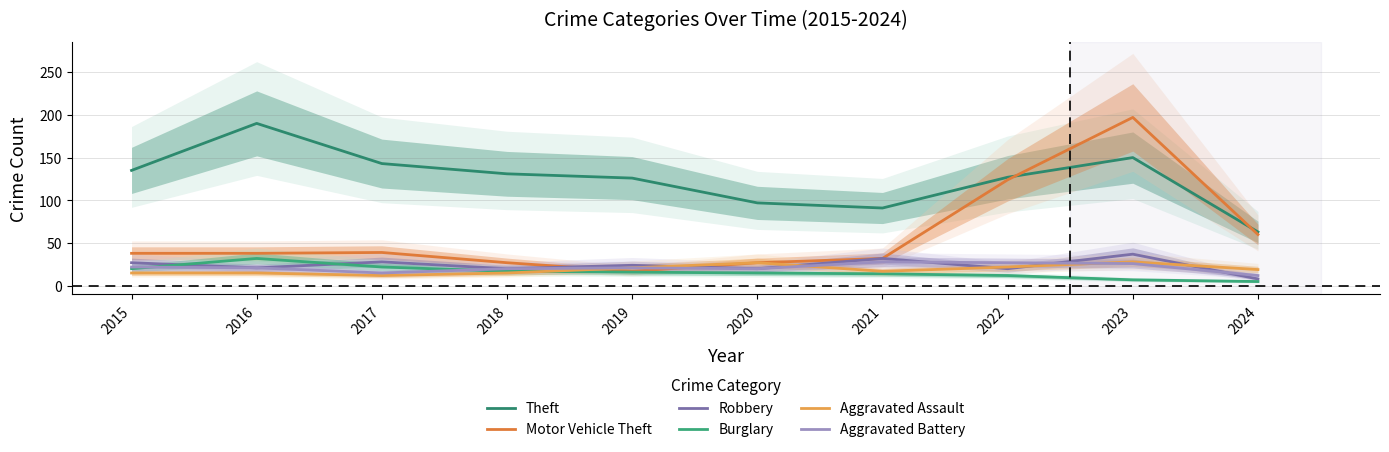

Which series has the largest range (max minus min)?

Motor Vehicle Theft